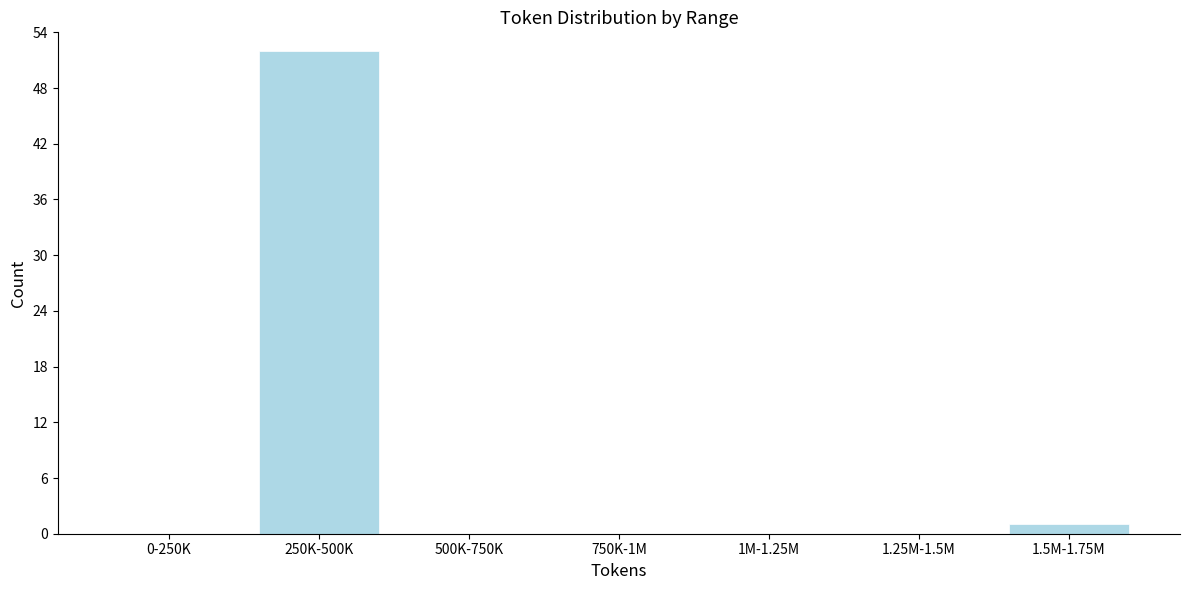

Reading left to right, extract all data points from this chart.

0-250K=0	250K-500K=52	500K-750K=0	750K-1M=0	1M-1.25M=0	1.25M-1.5M=0	1.5M-1.75M=1